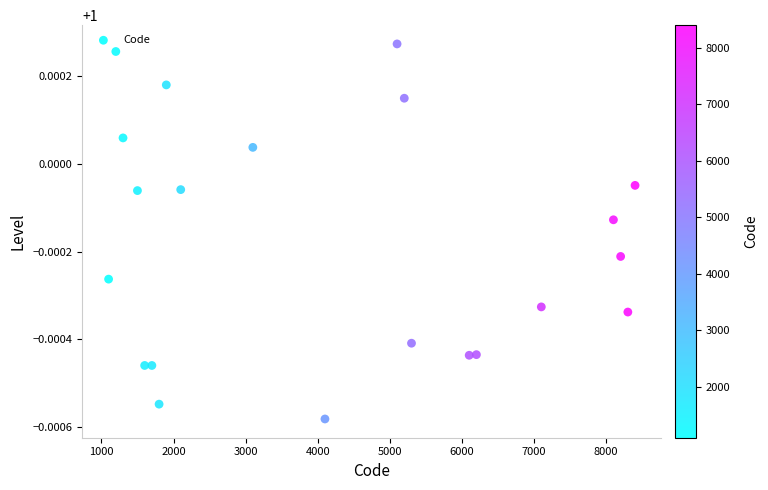

What is the range of X values (max minus min)?

7300.0